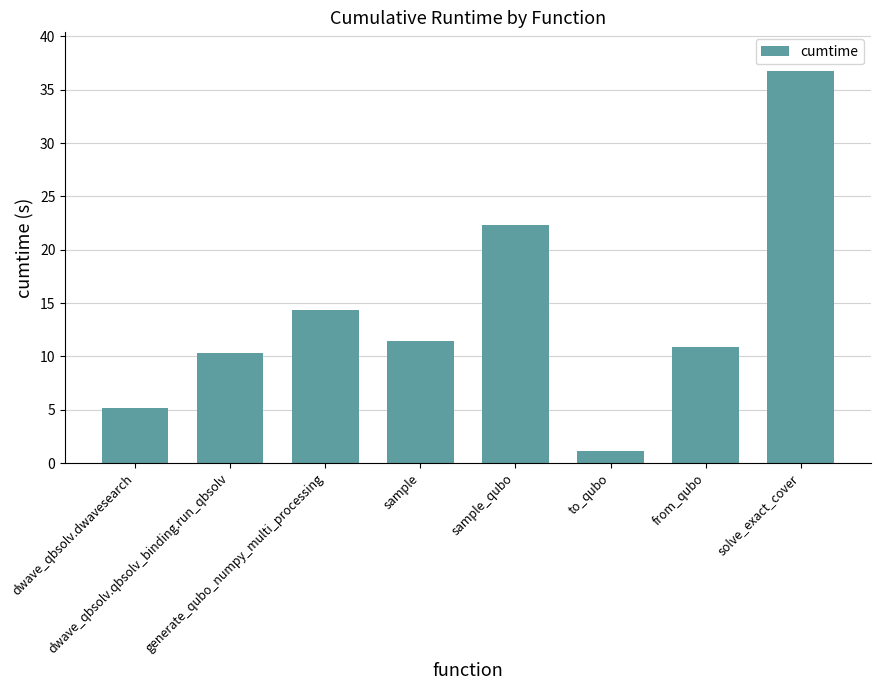

What is the sum of all values?

112.2